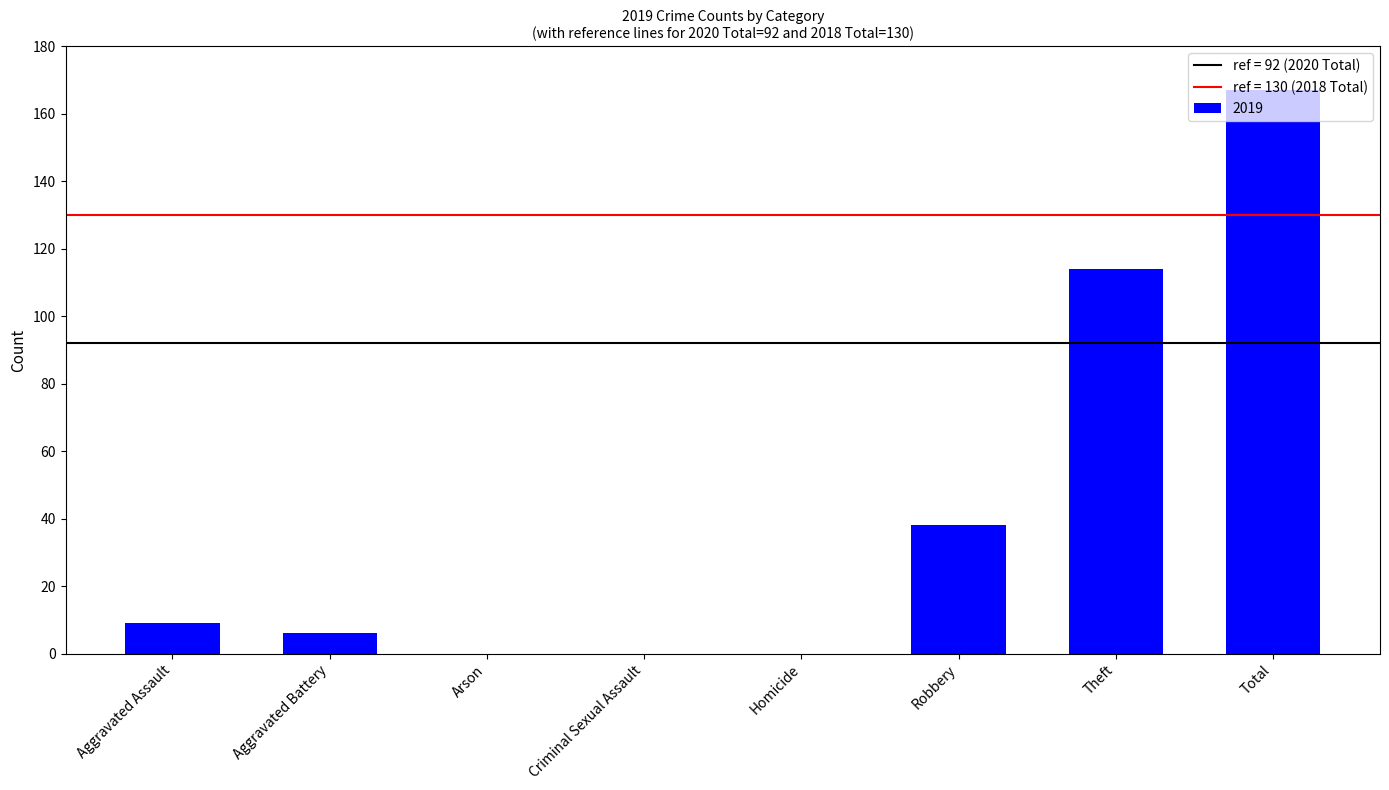

What is the sum of all values?

334